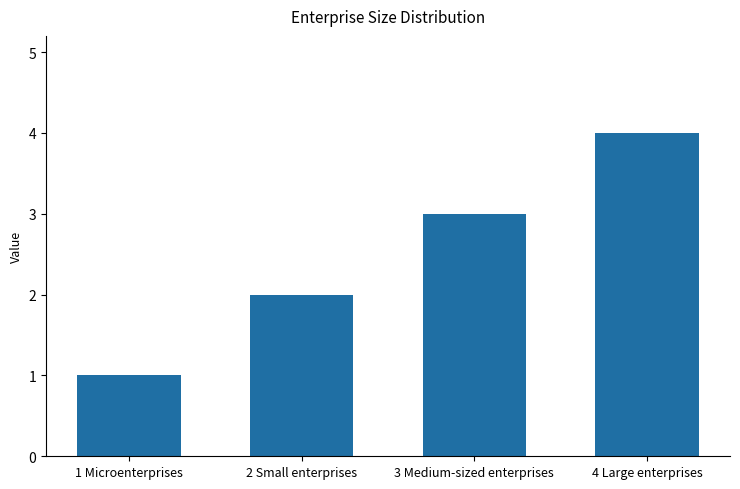

Is it true that the value at 2 Small enterprises is 1?

False